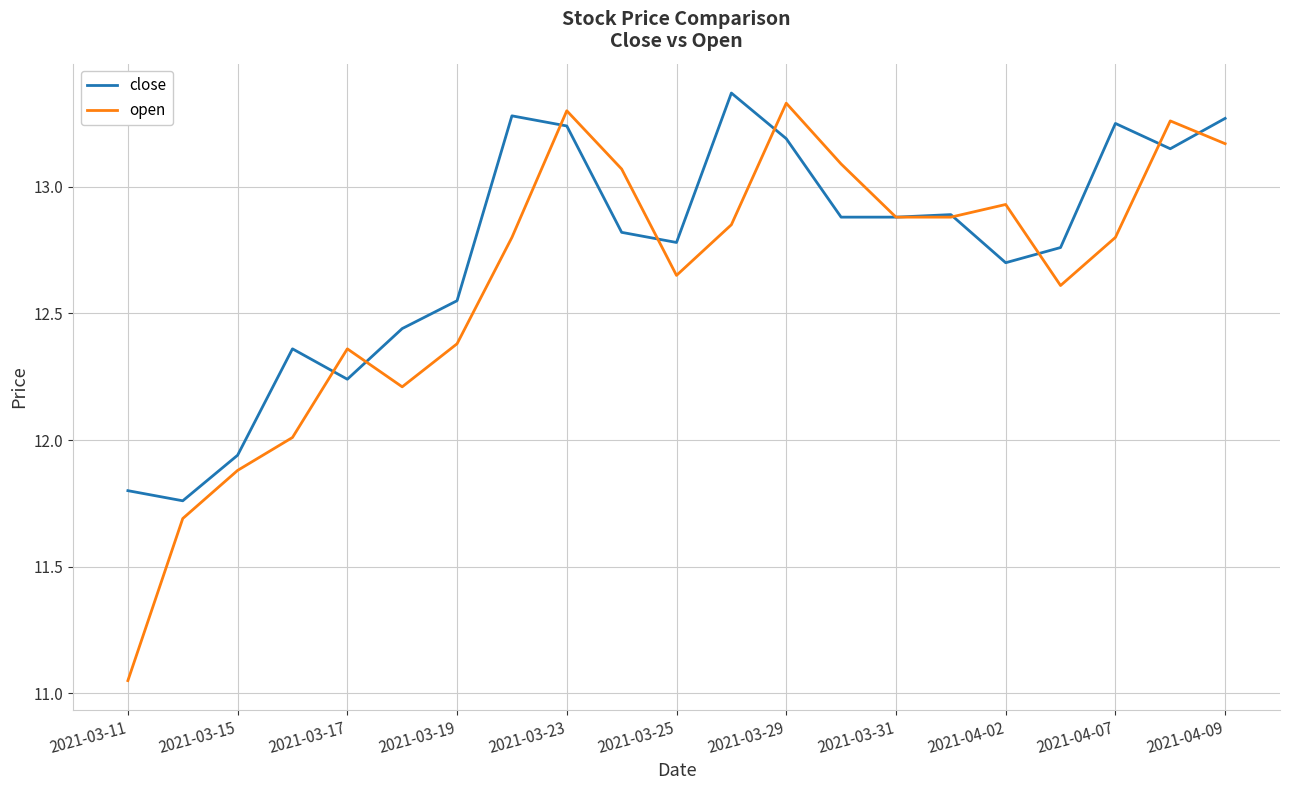

True or false: close has more than 2 interior local peaks.

True